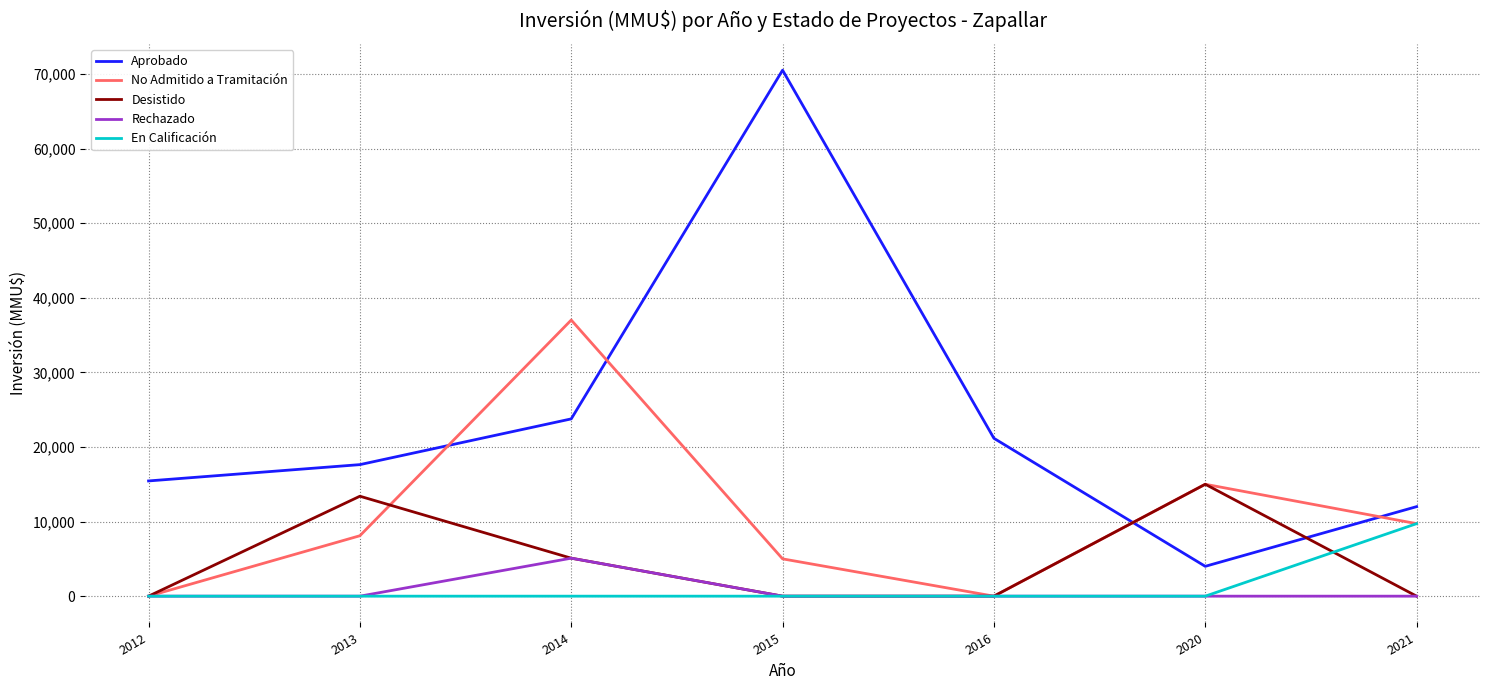

Rank the series by their maximum value, from lowest to highest.

Rechazado, En Calificación, Desistido, No Admitido a Tramitación, Aprobado